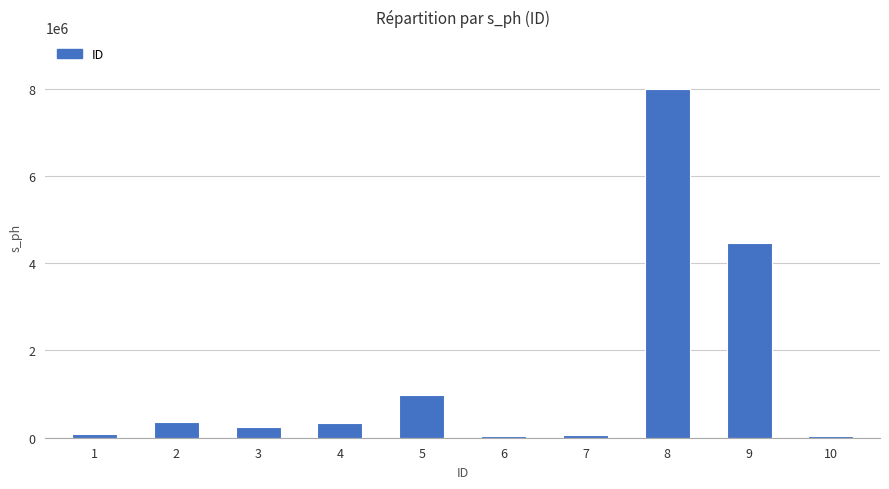

What is the value of the 3rd bar from the left?

235678